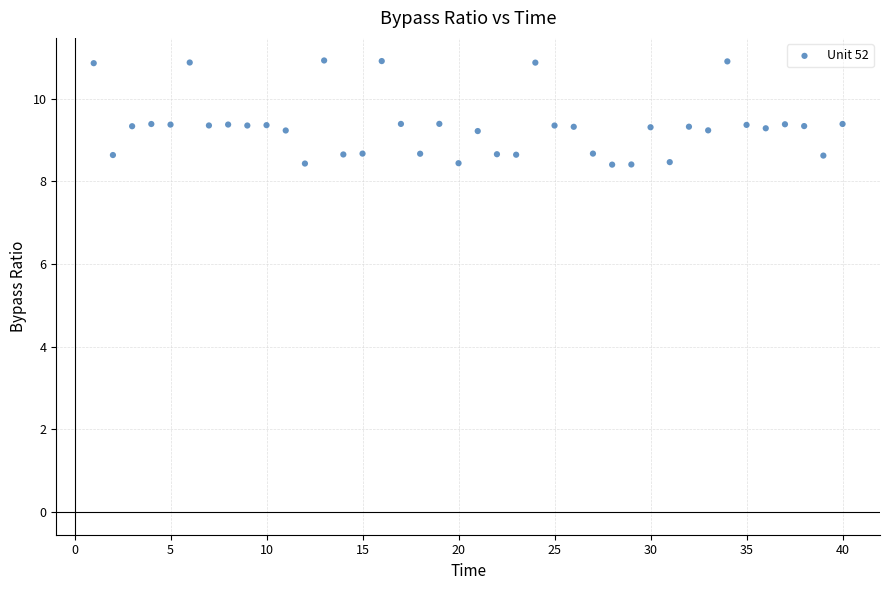

What is the range of X values (max minus min)?

39.0